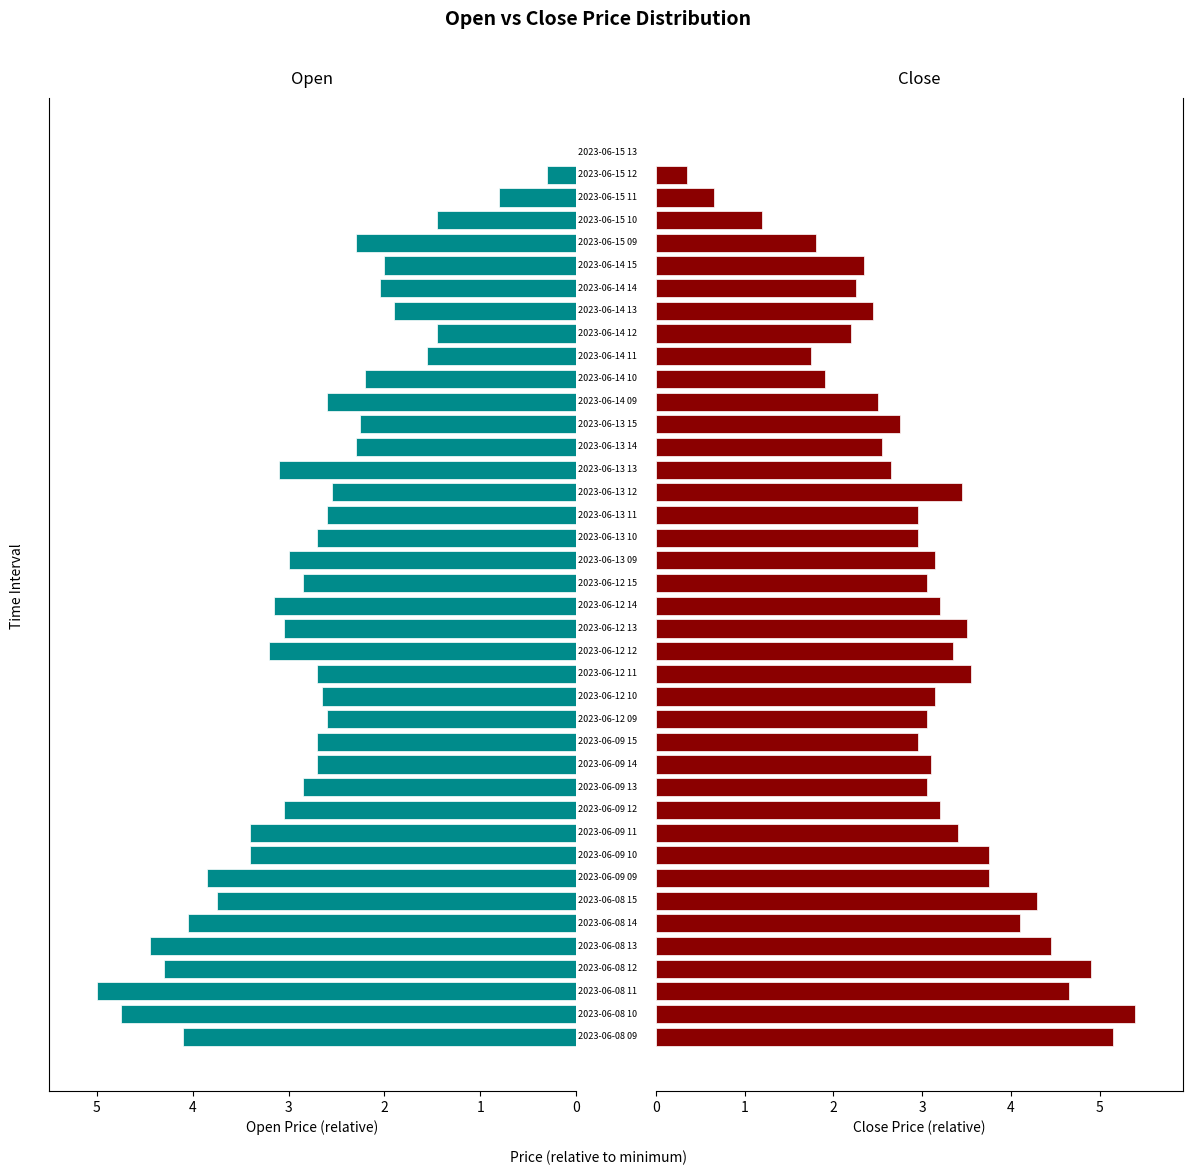

What is the value of the Open bar at the 23rd from the left?

2.7